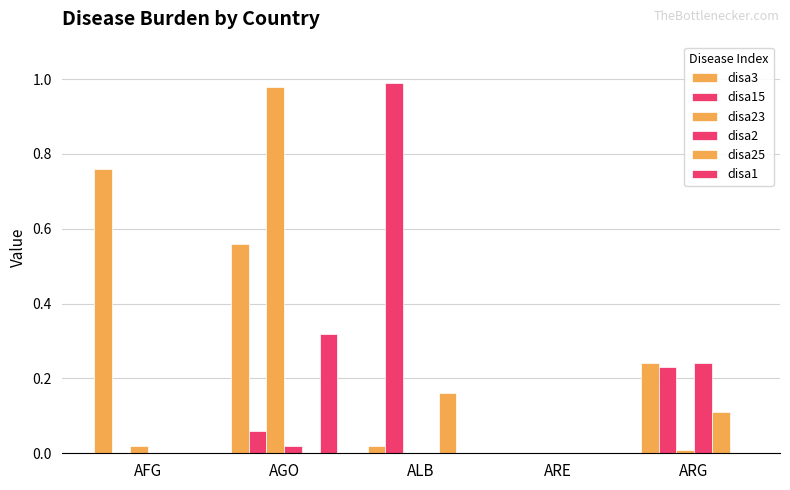

How many groups of bars are there?

5